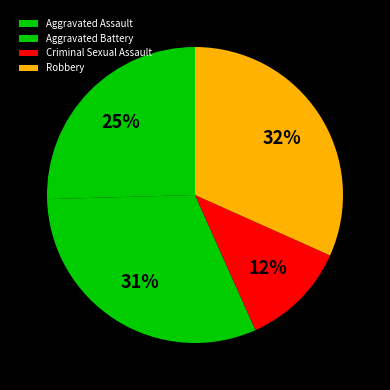

Is it true that Criminal Sexual Assault is 12% of the pie?

True